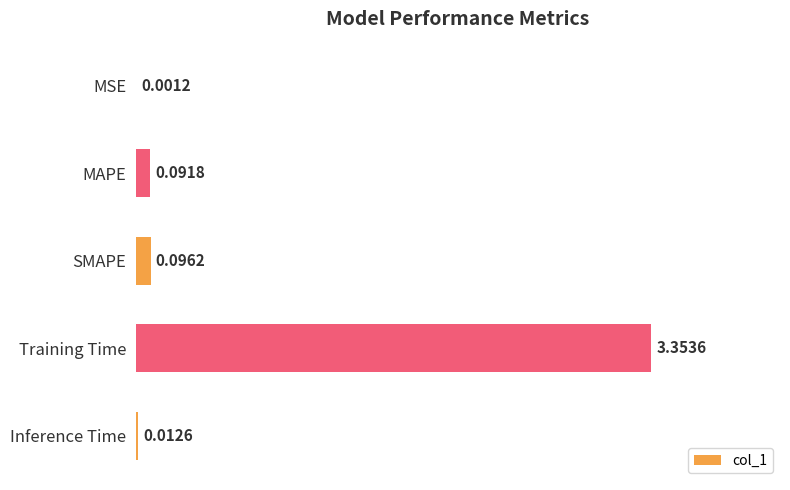

What is the average value?

0.7